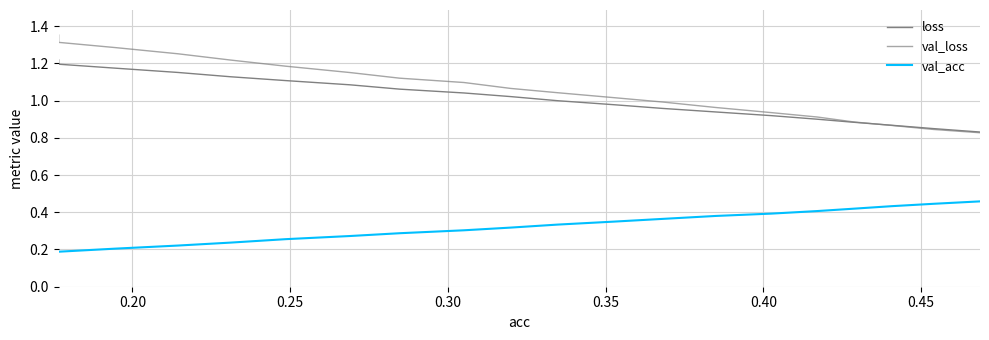

Is this an area chart (filled region under the line)?

No